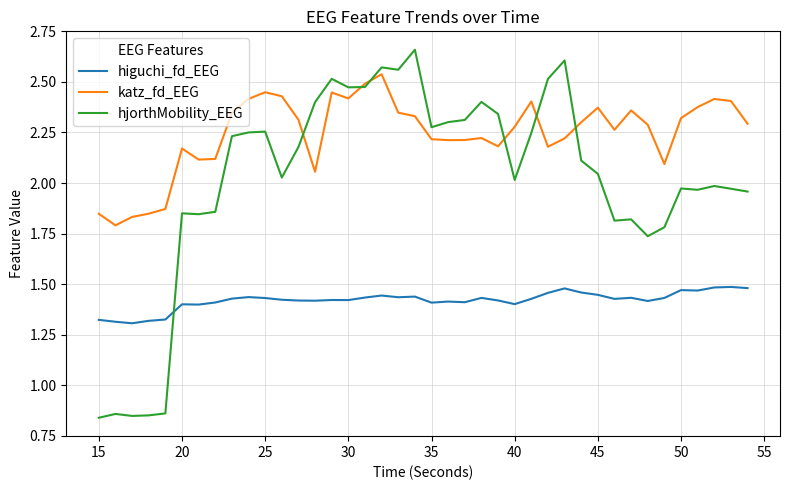

Which series ends up on top after the final intersection of hjorthMobility_EEG and higuchi_fd_EEG?

hjorthMobility_EEG